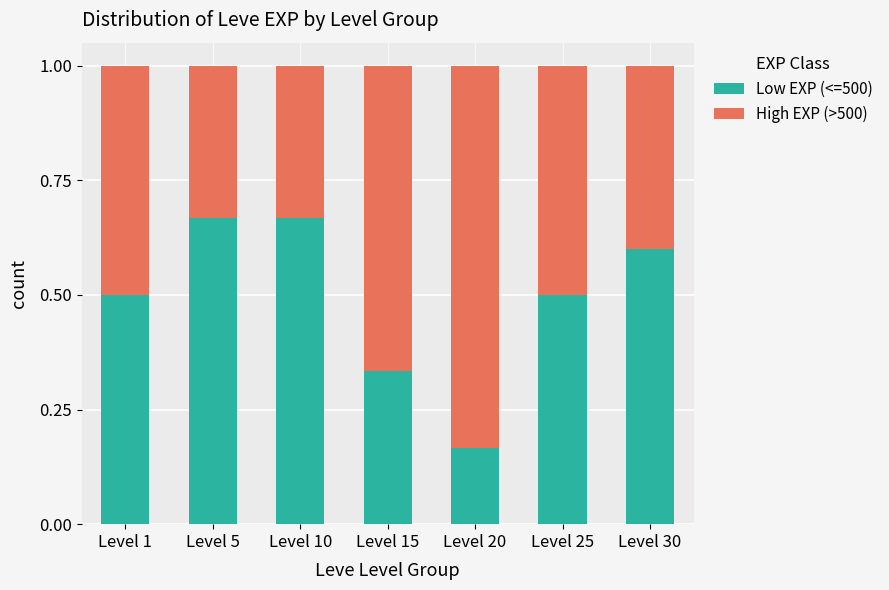

Is it true that Low EXP (<=500) equals 0.7 at Level 25?

False